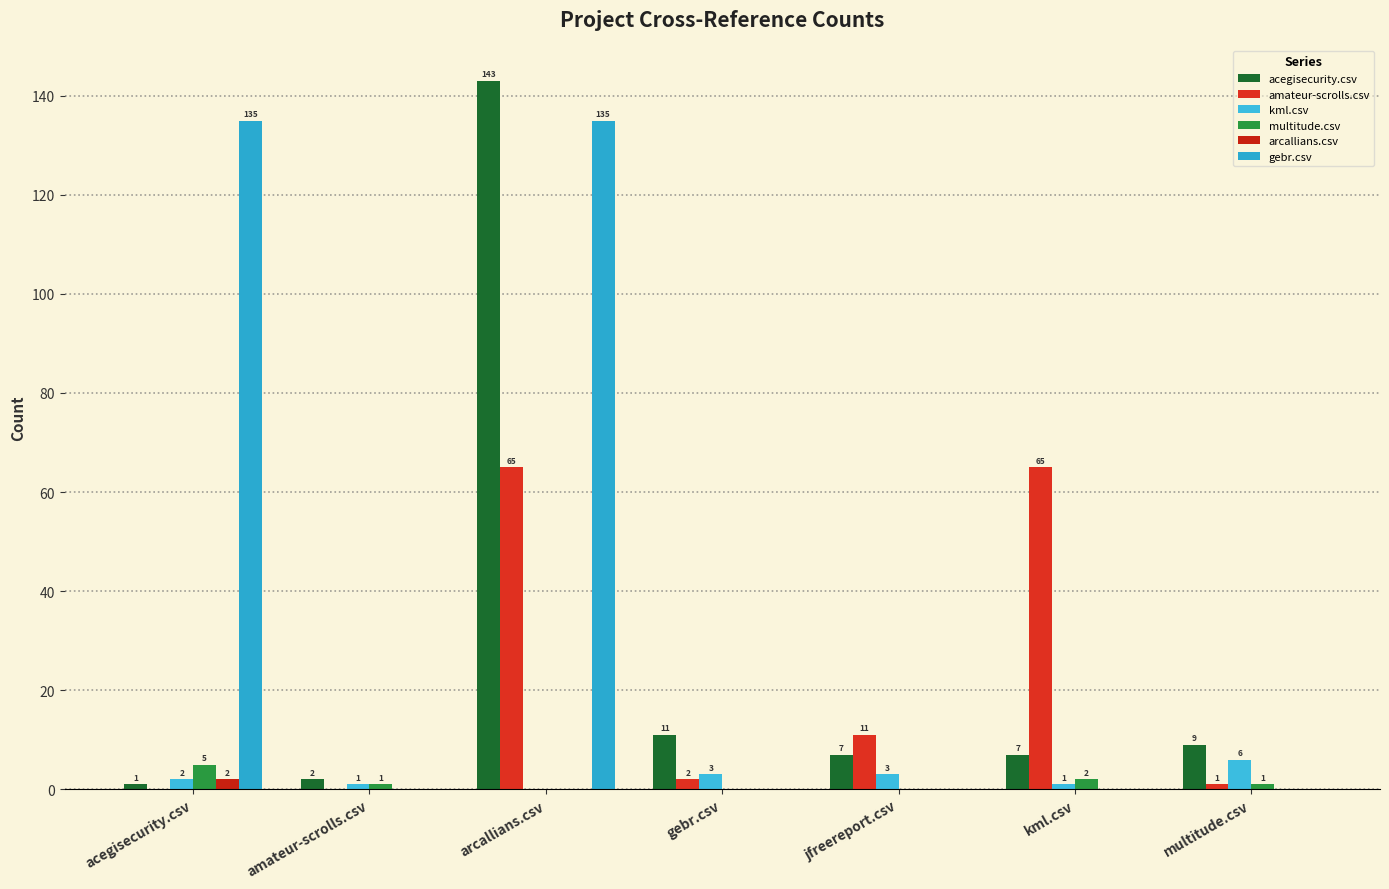

Reading left to right, transcribe all the data shown in this chart.

acegisecurity.csv: acegisecurity.csv=1	amateur-scrolls.csv=2	arcallians.csv=143	gebr.csv=11	jfreereport.csv=7	kml.csv=7	multitude.csv=9
amateur-scrolls.csv: acegisecurity.csv=0	amateur-scrolls.csv=0	arcallians.csv=65	gebr.csv=2	jfreereport.csv=11	kml.csv=65	multitude.csv=1
kml.csv: acegisecurity.csv=2	amateur-scrolls.csv=1	arcallians.csv=0	gebr.csv=3	jfreereport.csv=3	kml.csv=1	multitude.csv=6
multitude.csv: acegisecurity.csv=5	amateur-scrolls.csv=1	arcallians.csv=0	gebr.csv=0	jfreereport.csv=0	kml.csv=2	multitude.csv=1
arcallians.csv: acegisecurity.csv=2	amateur-scrolls.csv=0	arcallians.csv=0	gebr.csv=0	jfreereport.csv=0	kml.csv=0	multitude.csv=0
gebr.csv: acegisecurity.csv=135	amateur-scrolls.csv=0	arcallians.csv=135	gebr.csv=0	jfreereport.csv=0	kml.csv=0	multitude.csv=0